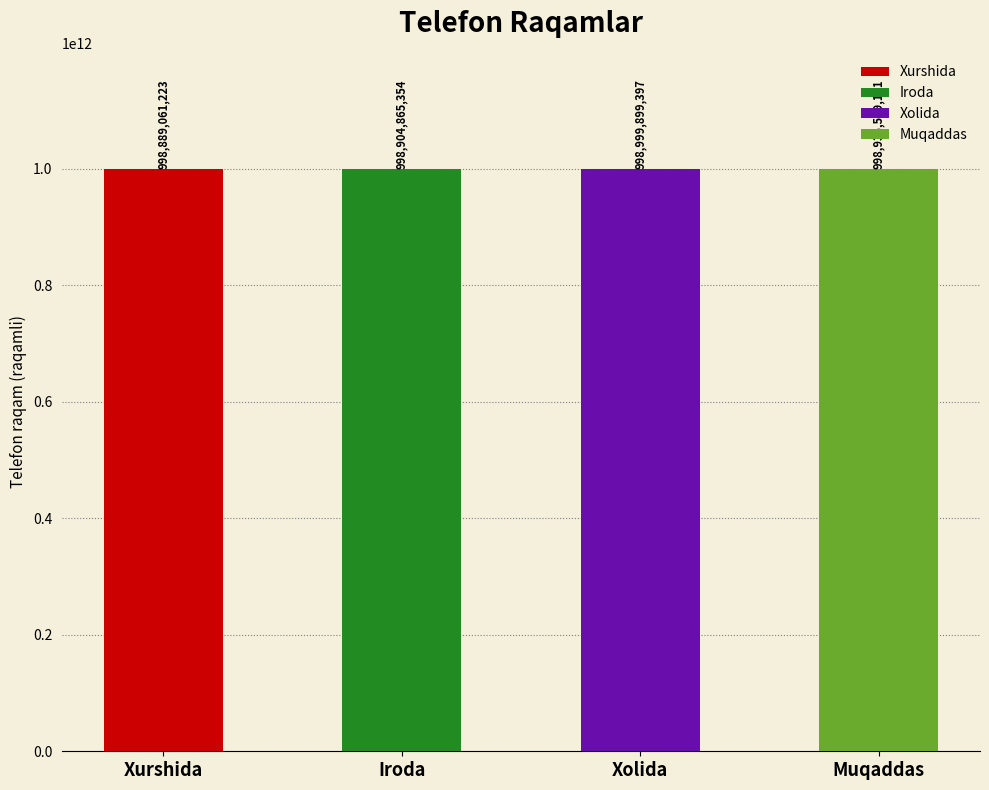

What is the sum of all values?

3995729365075